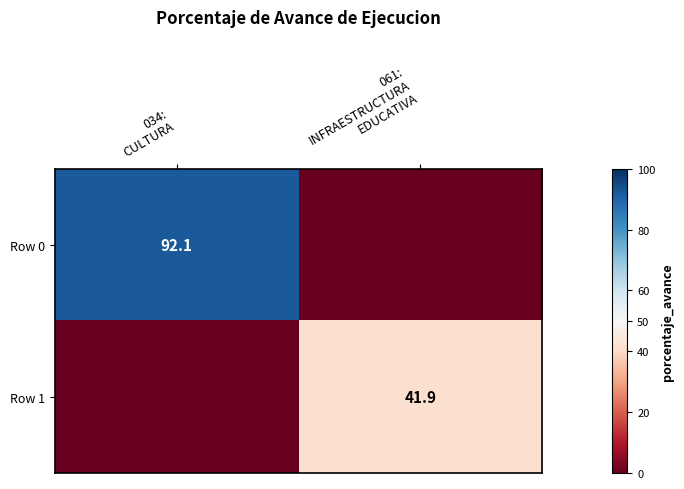

Between 061:
INFRAESTRUCTURA
EDUCATIVA and 034:
CULTURA, which is larger?

034:
CULTURA